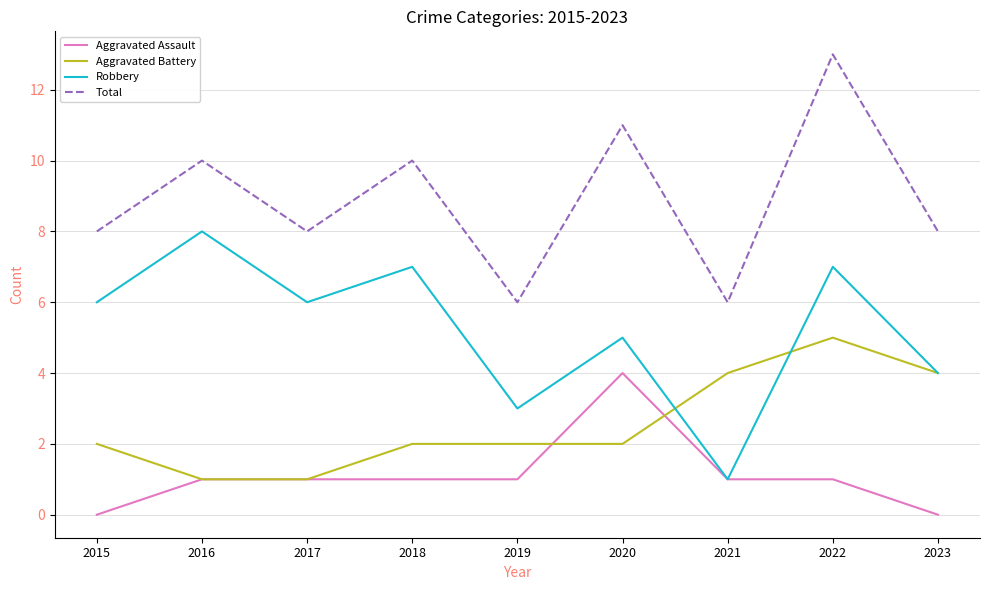

What is the maximum value shown in the chart?

13